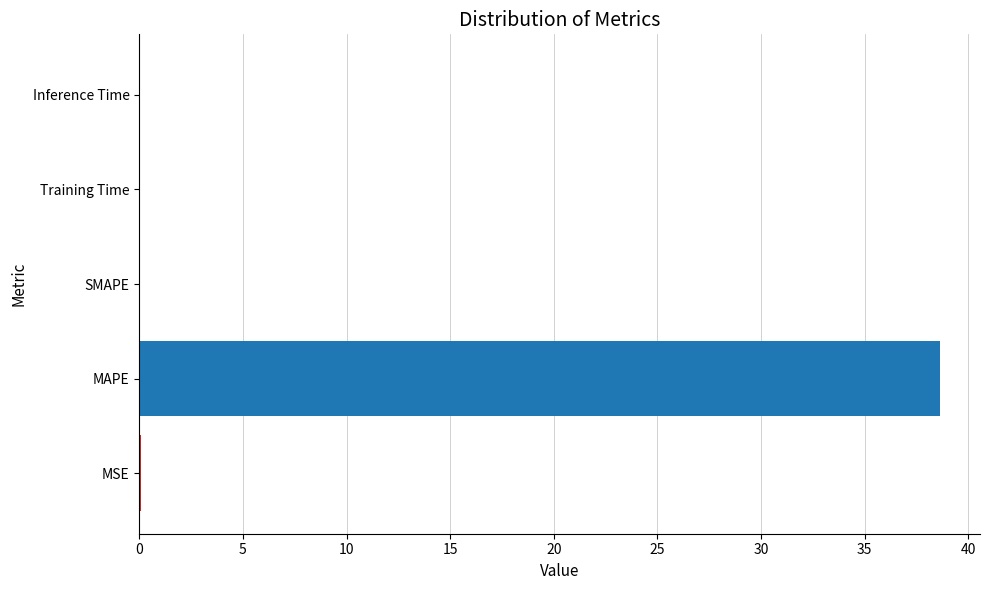

The chart shows a value of 16.4 at SMAPE. True or false?

False